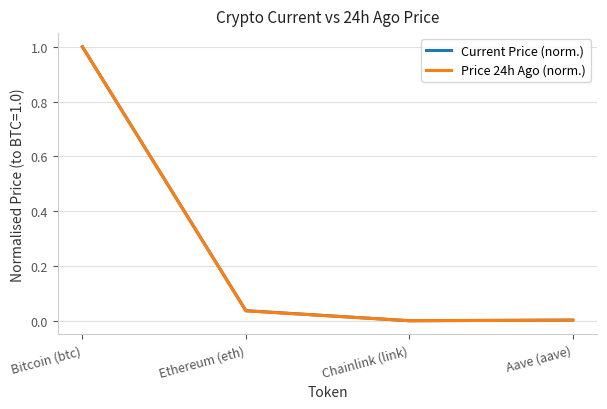

What is the highest value of the Current Price (norm.) series?

1.0